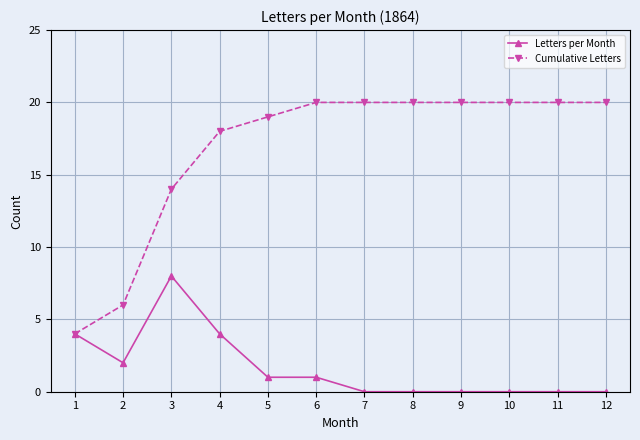

Which series has the largest range (max minus min)?

Cumulative Letters